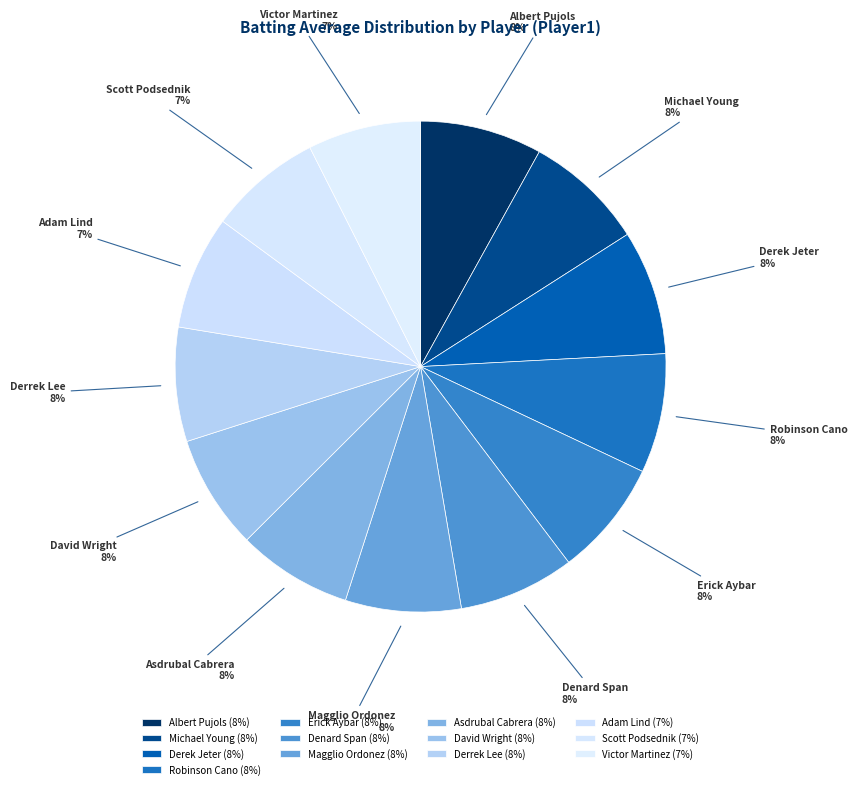

To the nearest percent, what percentage of the pie is Robinson Cano?

8%